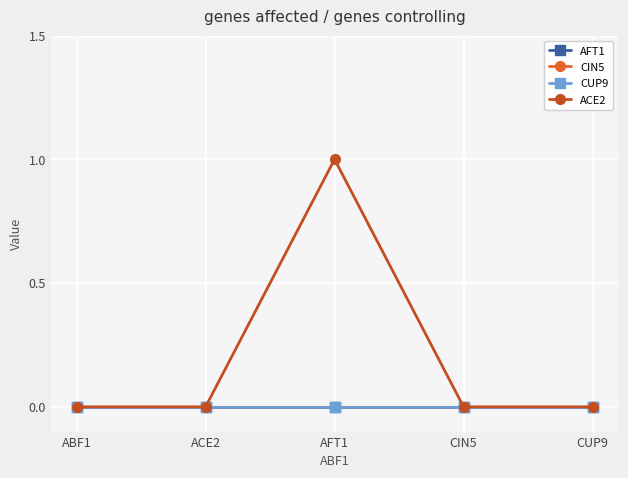

True or false: CUP9 and ACE2 intersect in this chart.

False